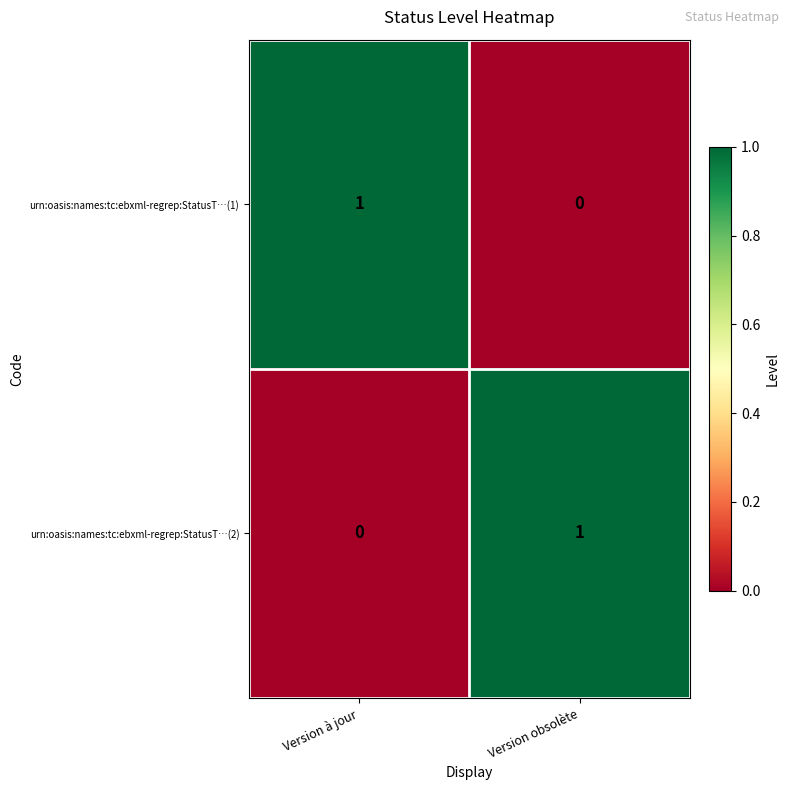

At which label is urn:oasis:names:tc:ebxml-regrep:StatusT…(1) closest to 0?

Version obsolète